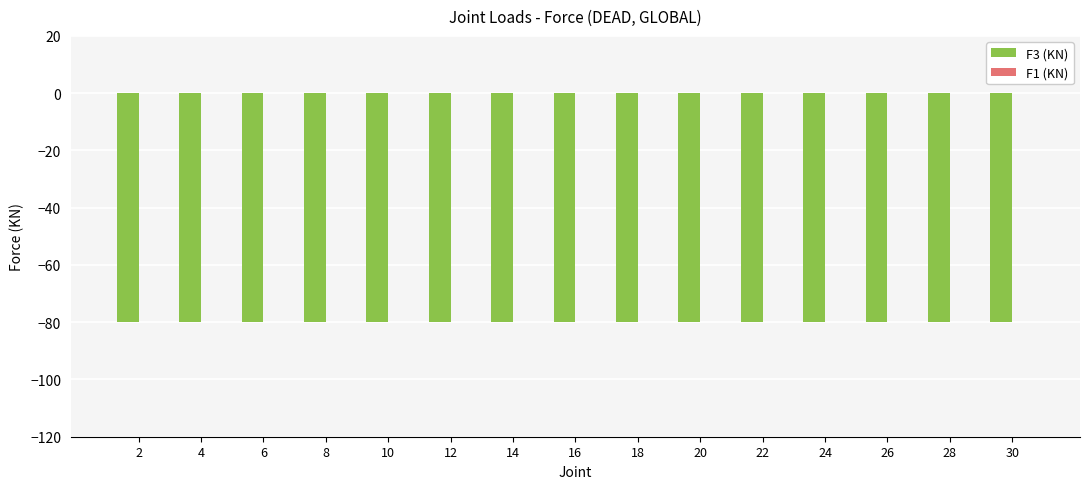

At 6, list the series in order from largest to smallest.

F1 (KN), F3 (KN)